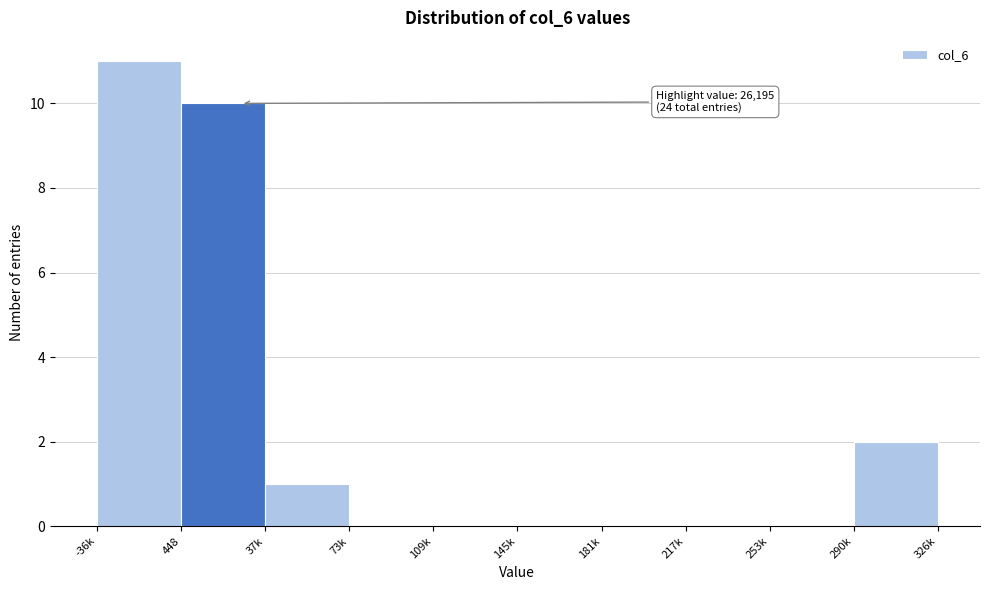

Reading right to left, extract all data points from this chart.

290k=2	253k=0	217k=0	181k=0	145k=0	109k=0	73k=0	37k=1	448=10	-36k=11